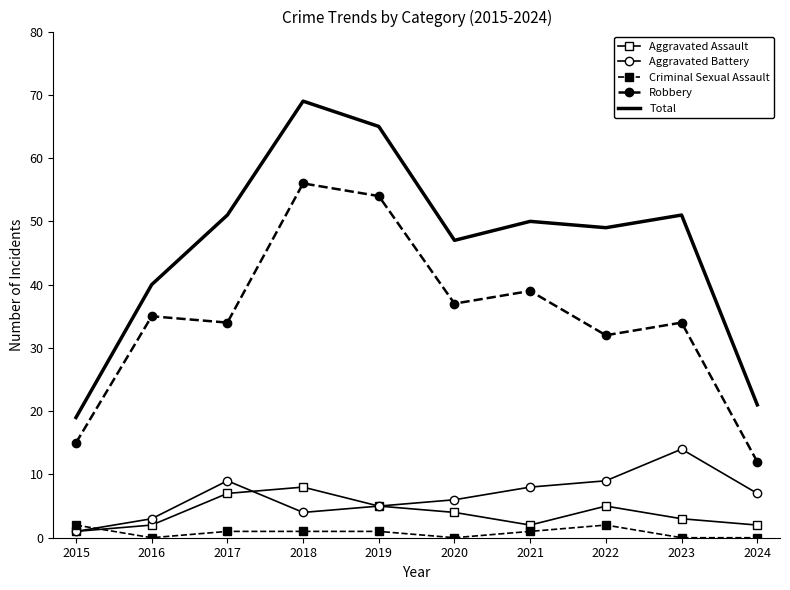

How many interior local valleys does the Aggravated Battery series have?

1